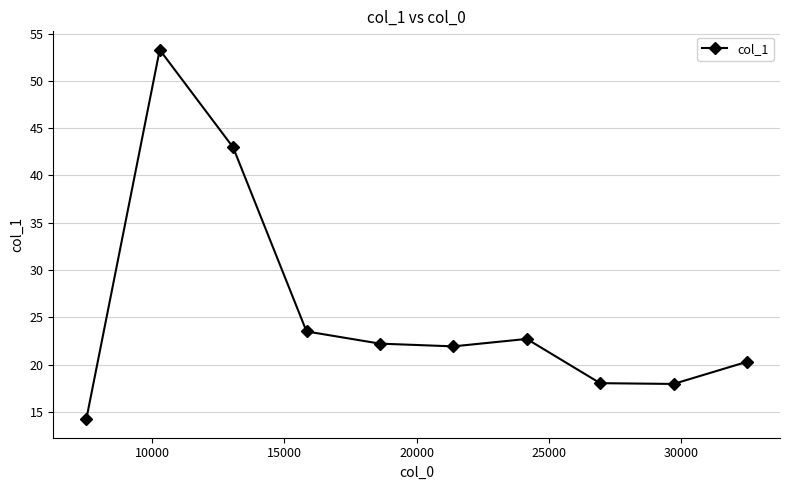

What is the greatest value displayed?

53.3